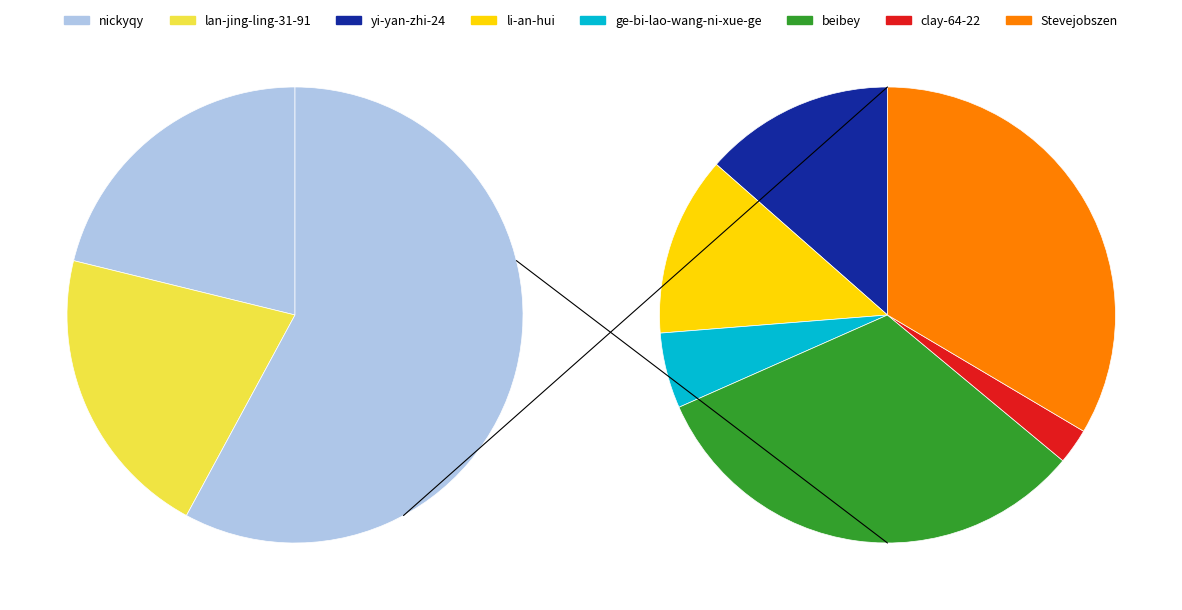

Rank the categories by value from highest to lowest.

nickyqy, lan-jing-ling-31-91, Stevejobszen, beibey, yi-yan-zhi-24, li-an-hui, ge-bi-lao-wang-ni-xue-ge, clay-64-22